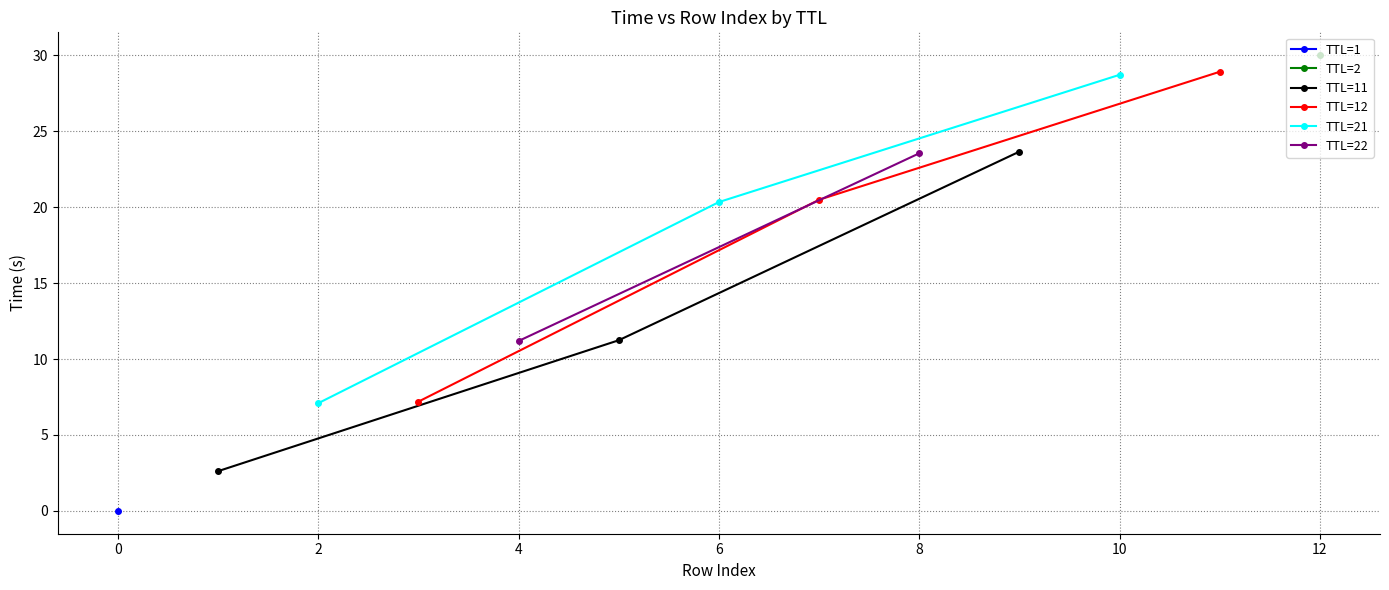

What is the maximum value for TTL=11?

23.6